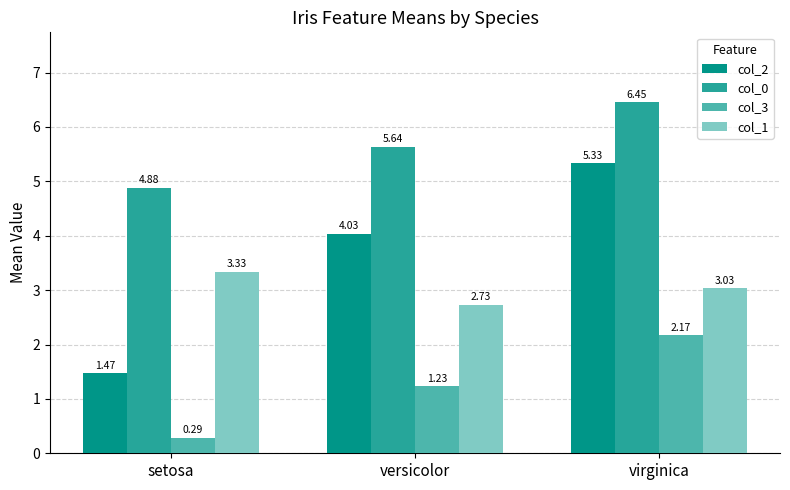

Count the number of data series in this chart.

4